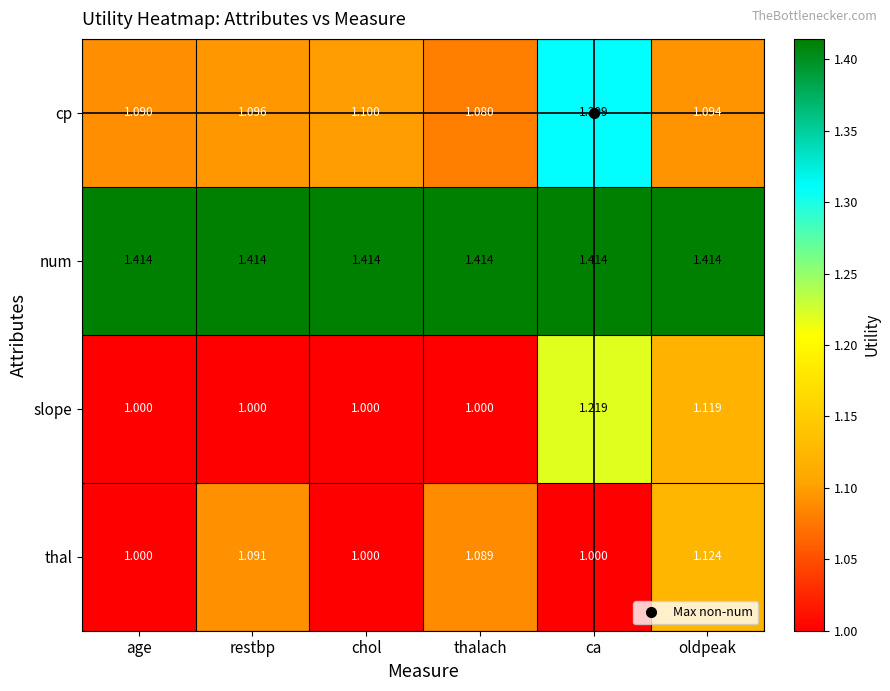

At which category is the sum across all series the highest?

ca